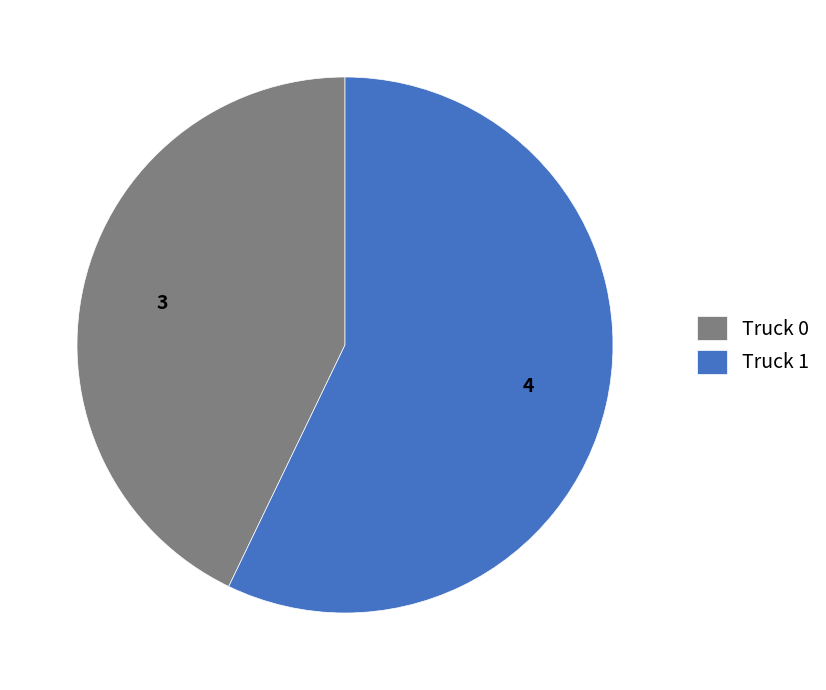

What is the largest slice in the pie chart?

Truck 1